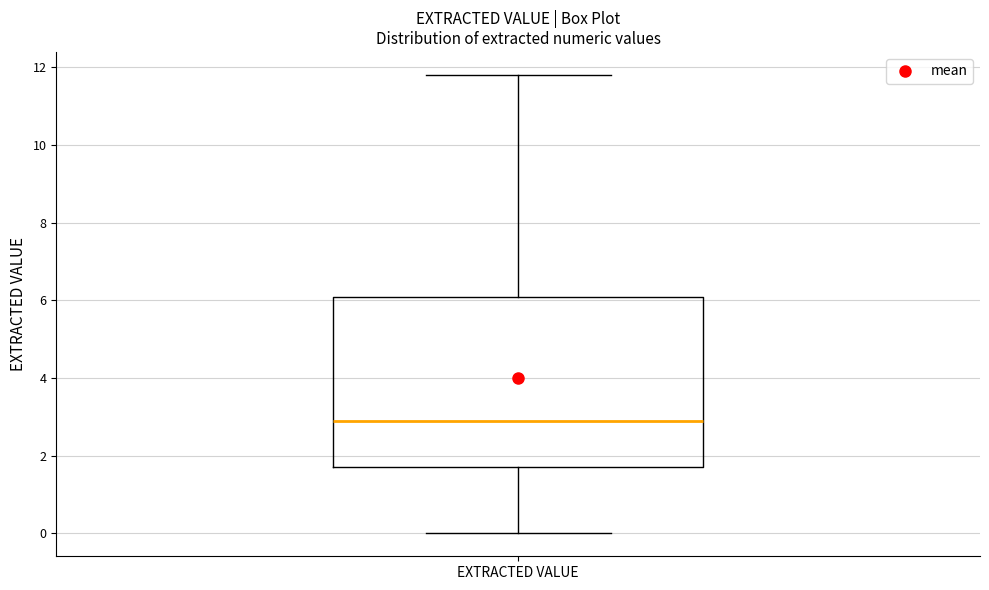

Read this box plot against the y-axis: the position of the median line, the range covered by the box, and the ends of both whiskers. The values are not printed on the chart, so give them approximately, as read against the axis.

median 3.0, box 1.8 to 6.0, whiskers 0.0 to 11.8